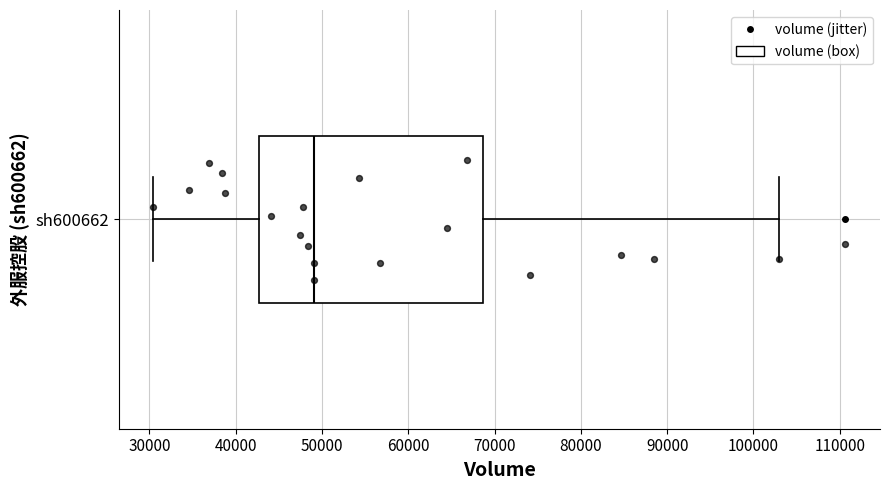

Transcribe this box plot: give where the median line is, the range the box spans, and where the two whiskers end, as read against the x-axis. The values are not printed on the chart, so give them approximately, as read against the axis.

median 49000, box 43000 to 69000, whiskers 30000 to 103000